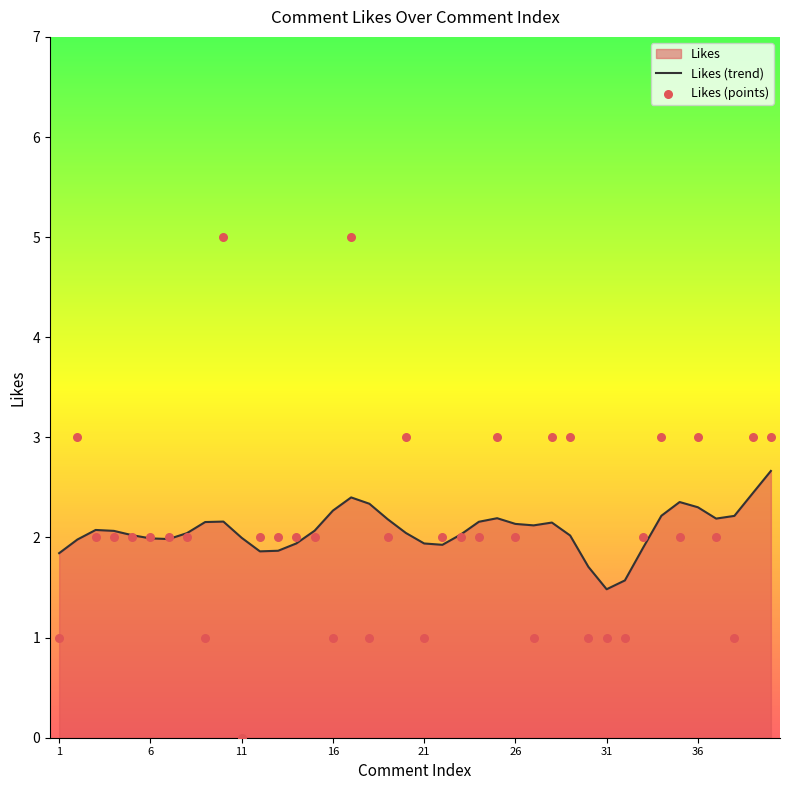

What is the change in value from 25 to 38?

-2